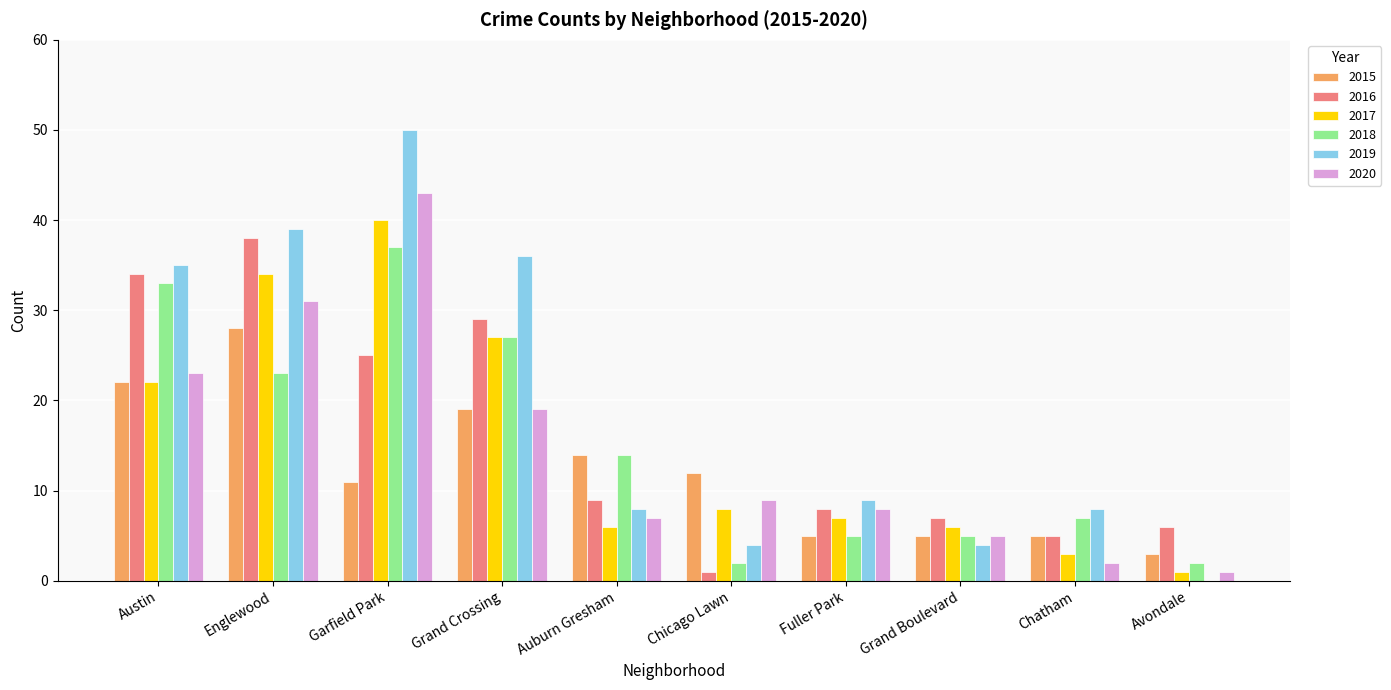

Reading left to right, transcribe all the data shown in this chart.

2015: 22	28	11	19	14	12	5	5	5	3
2016: 34	38	25	29	9	1	8	7	5	6
2017: 22	34	40	27	6	8	7	6	3	1
2018: 33	23	37	27	14	2	5	5	7	2
2019: 35	39	50	36	8	4	9	4	8	0
2020: 23	31	43	19	7	9	8	5	2	1